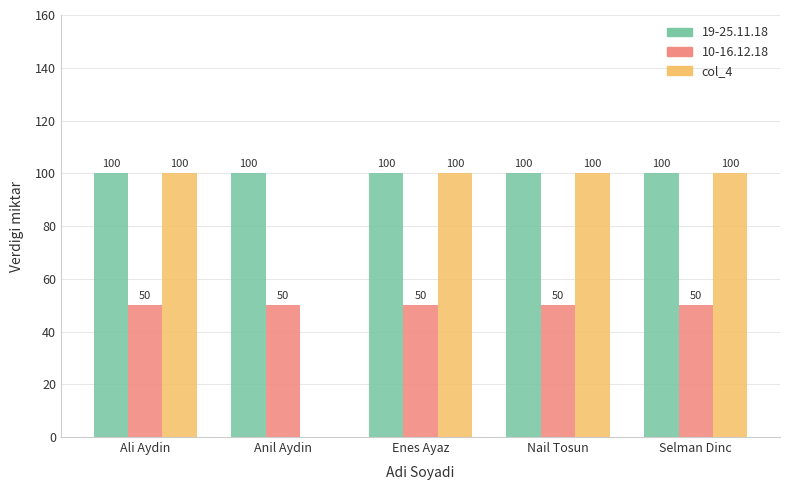

What is the maximum value for 10-16.12.18?

50